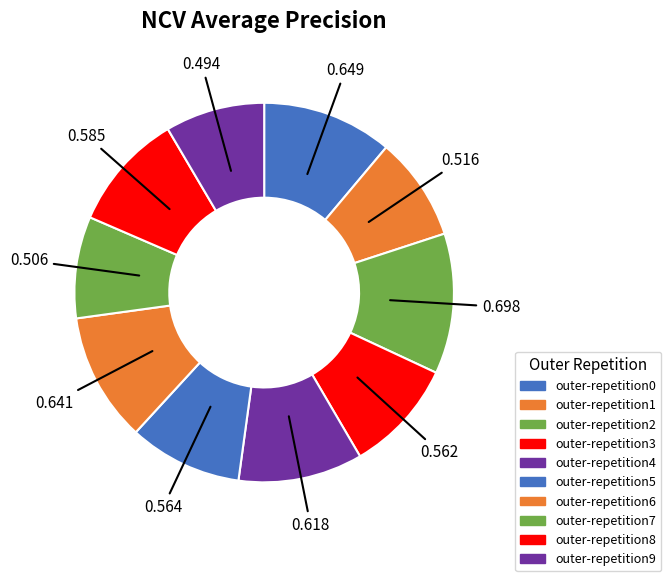

How many slices are in this pie chart?

10